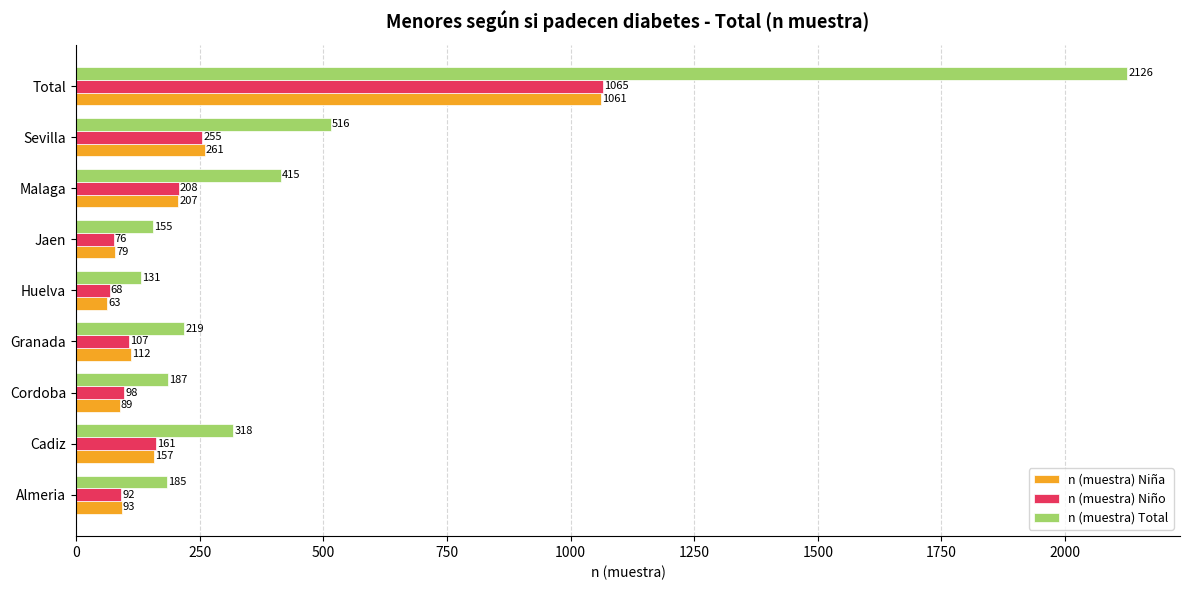

How many categories are shown in the chart?

9